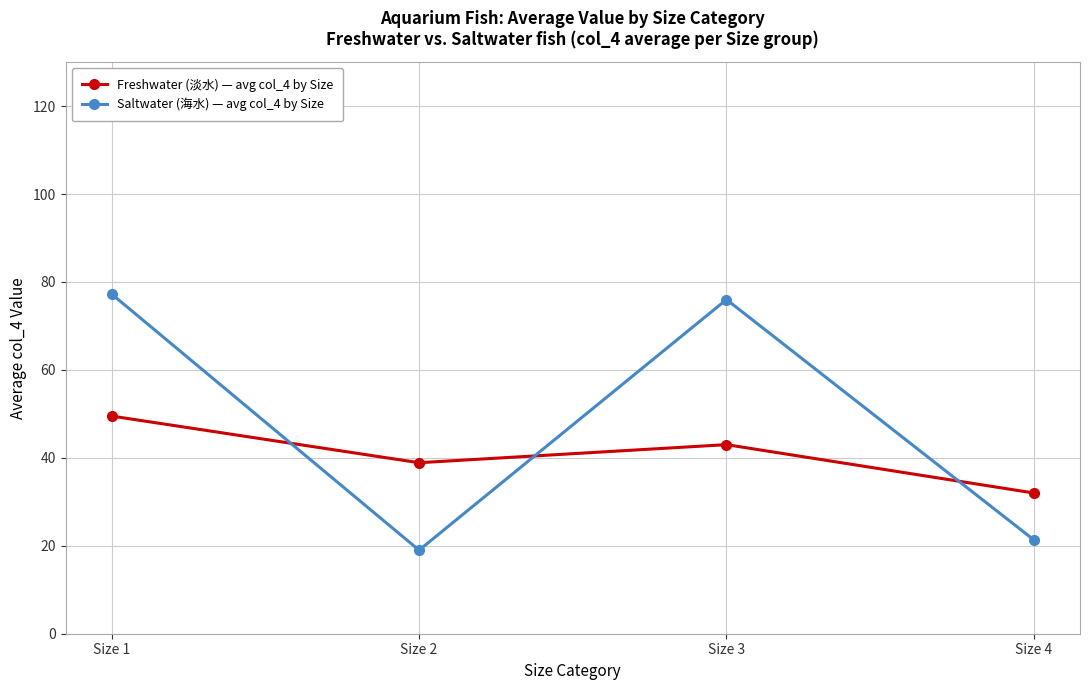

The Freshwater (淡水) — avg col_4 by Size series shows 15.3 at Size 1. True or false?

False